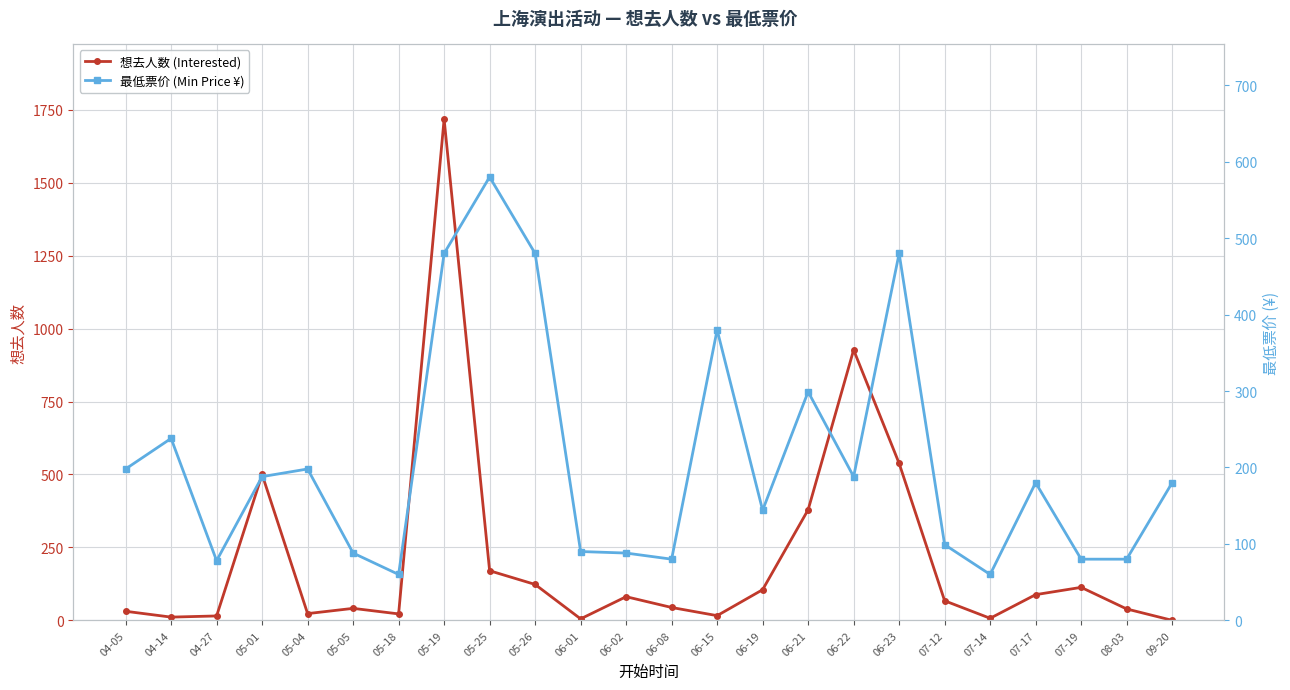

How many values in 想去人数 (Interested) are above zero?

23